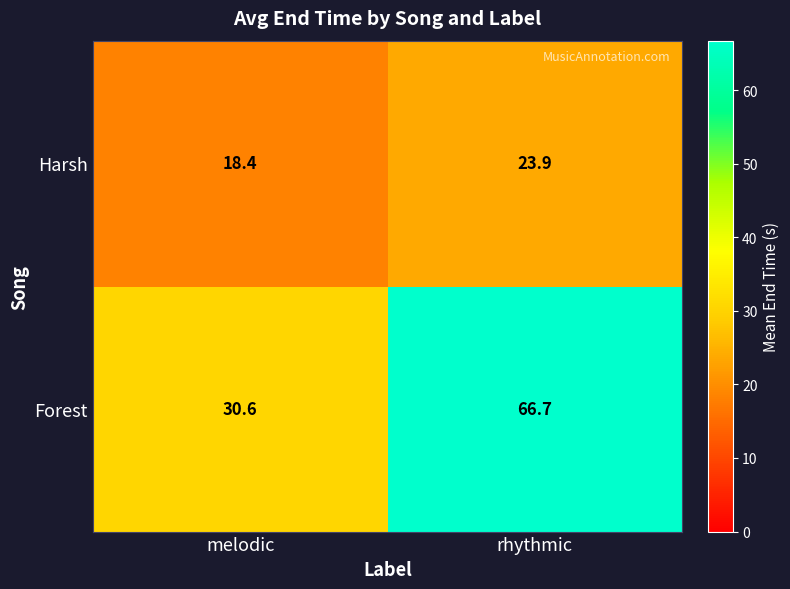

Rank the categories by Forest value from highest to lowest.

rhythmic, melodic